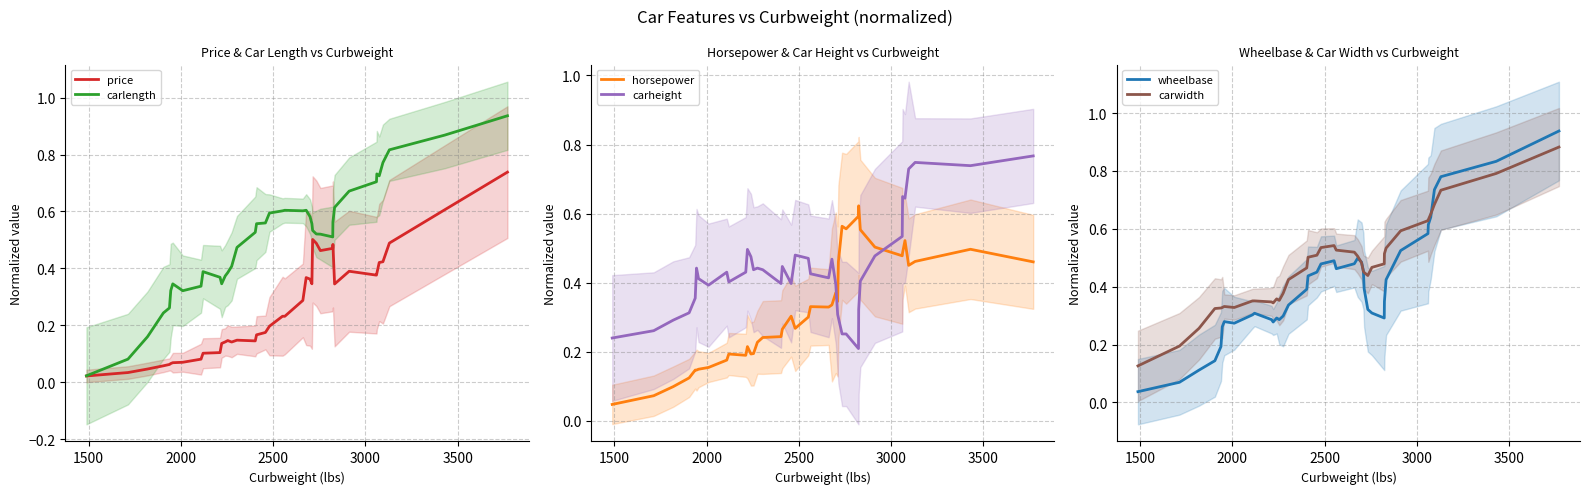

How many carheight values are between 0 and 1?

40